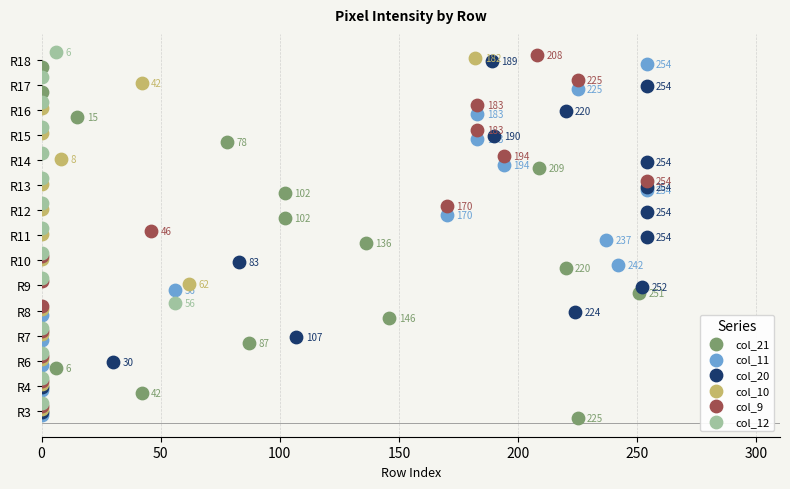

What are all the series names shown in the legend?

col_21, col_11, col_20, col_10, col_9, col_12